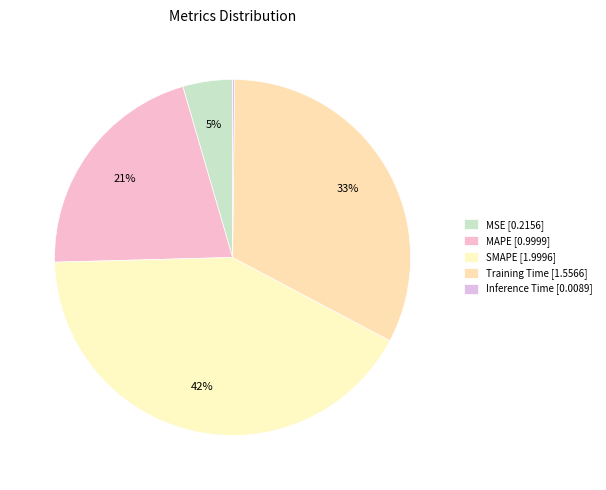

How many slices are in this pie chart?

5